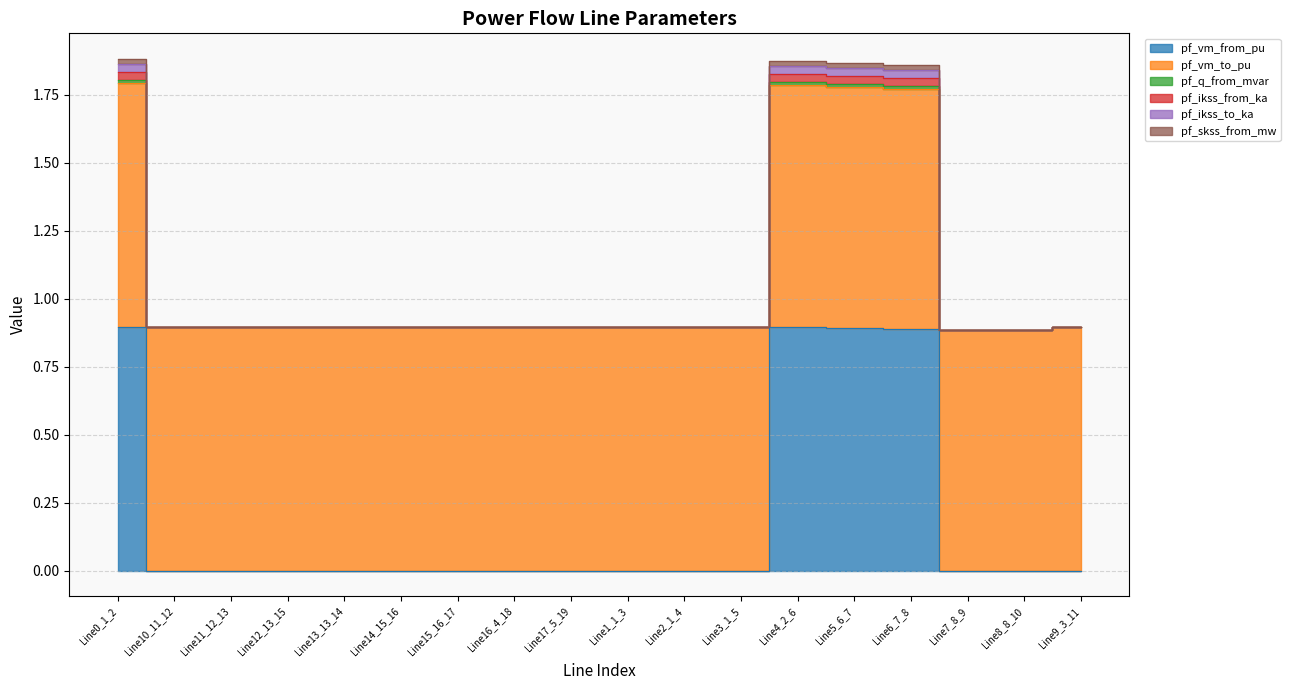

The value of pf_skss_from_mw at Line9_3_11 is 0.3. True or false?

False